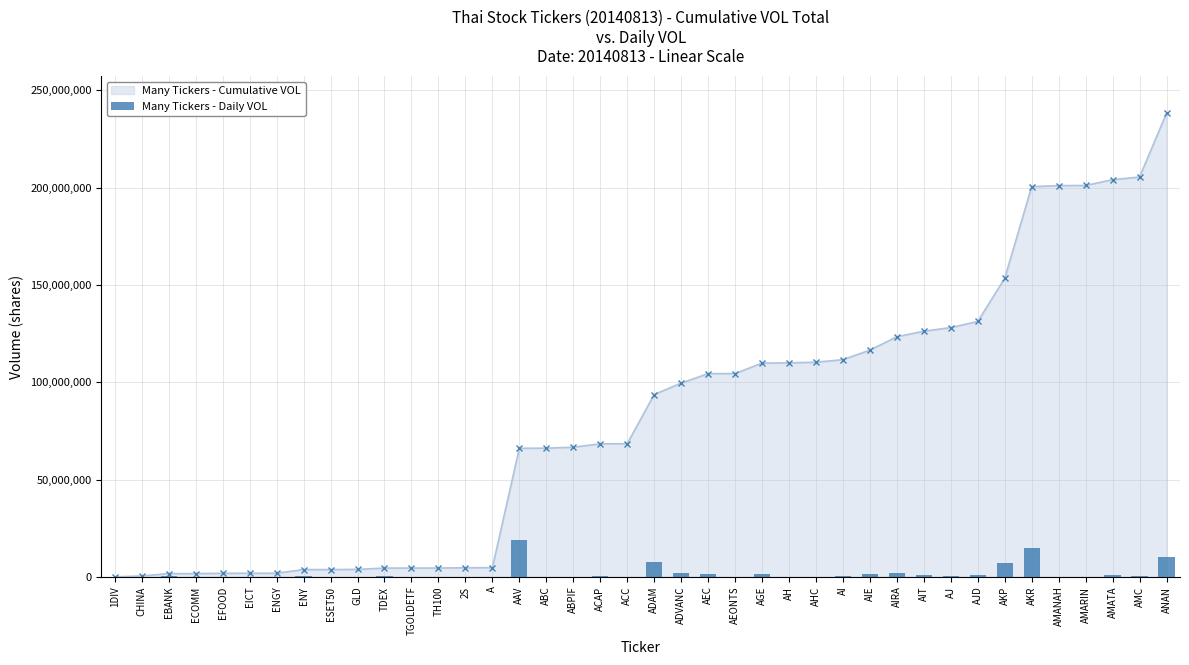

The chart shows a value of 924012.5 at AMATA. True or false?

True